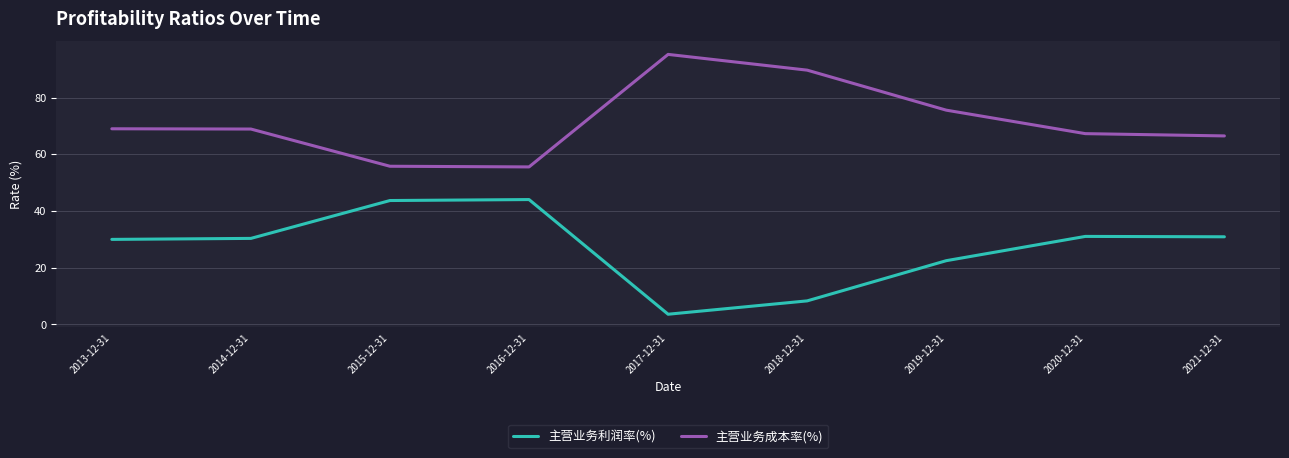

Count the number of categories in the chart.

9